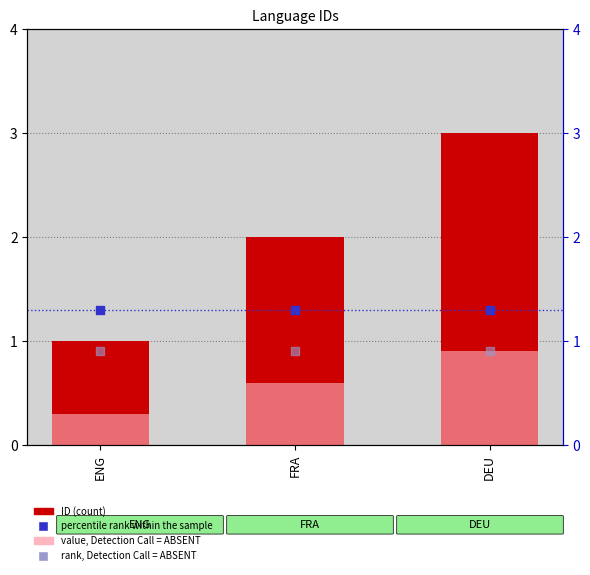

Which series contains the lowest Y value?

value, Det. Call = ABSENT